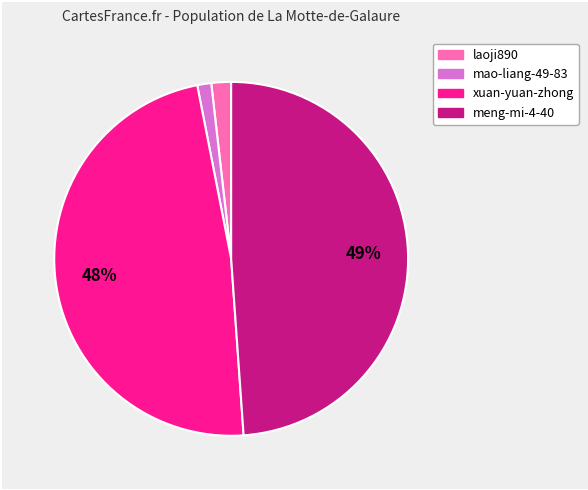

To the nearest percent, what is the average slice percentage?

25%